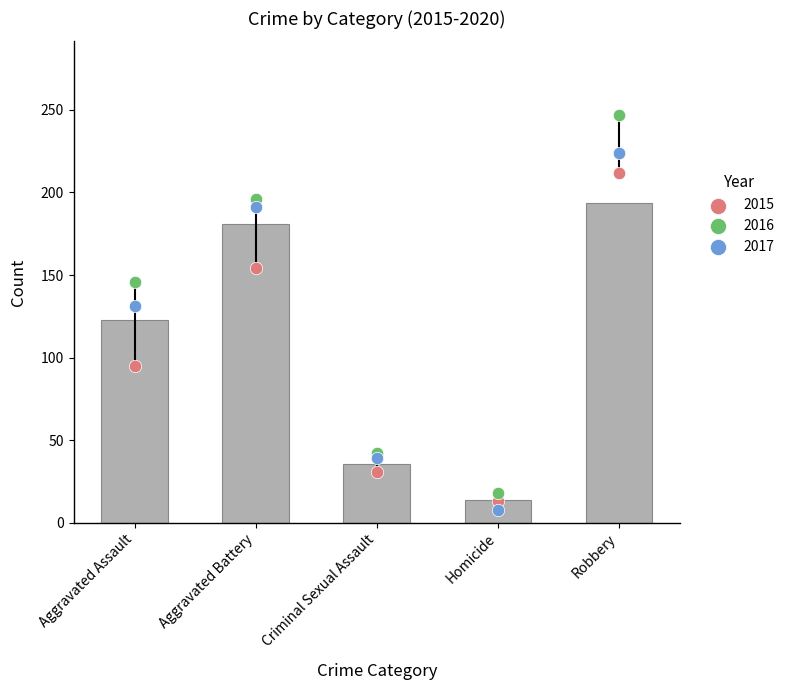

Is the value of 2016 at Robbery greater than the value of 2018 at Criminal Sexual Assault?

Yes